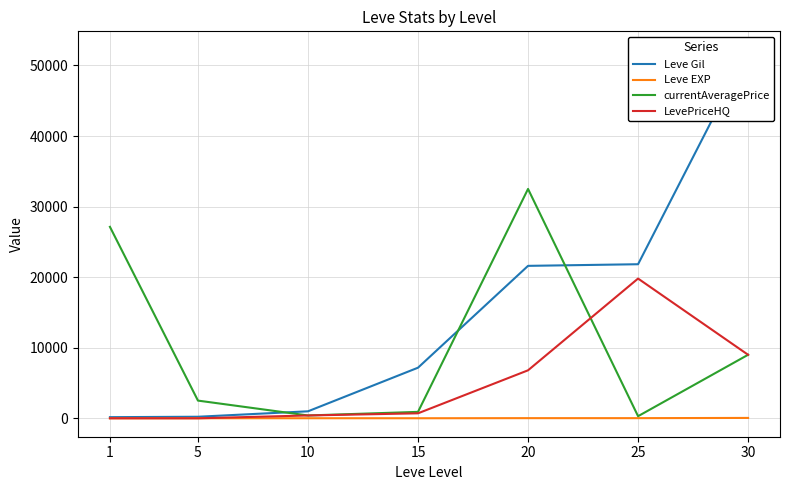

Reading left to right, extract all data points from this chart.

Leve Gil: 160	220	990	7170	21600	21830	52220
Leve EXP: 1	5	9	7	21	21	52
currentAveragePrice: 27128	2507	400	910	32500	298	9000
LevePriceHQ: 0	0	400	706	6800	19800	9000